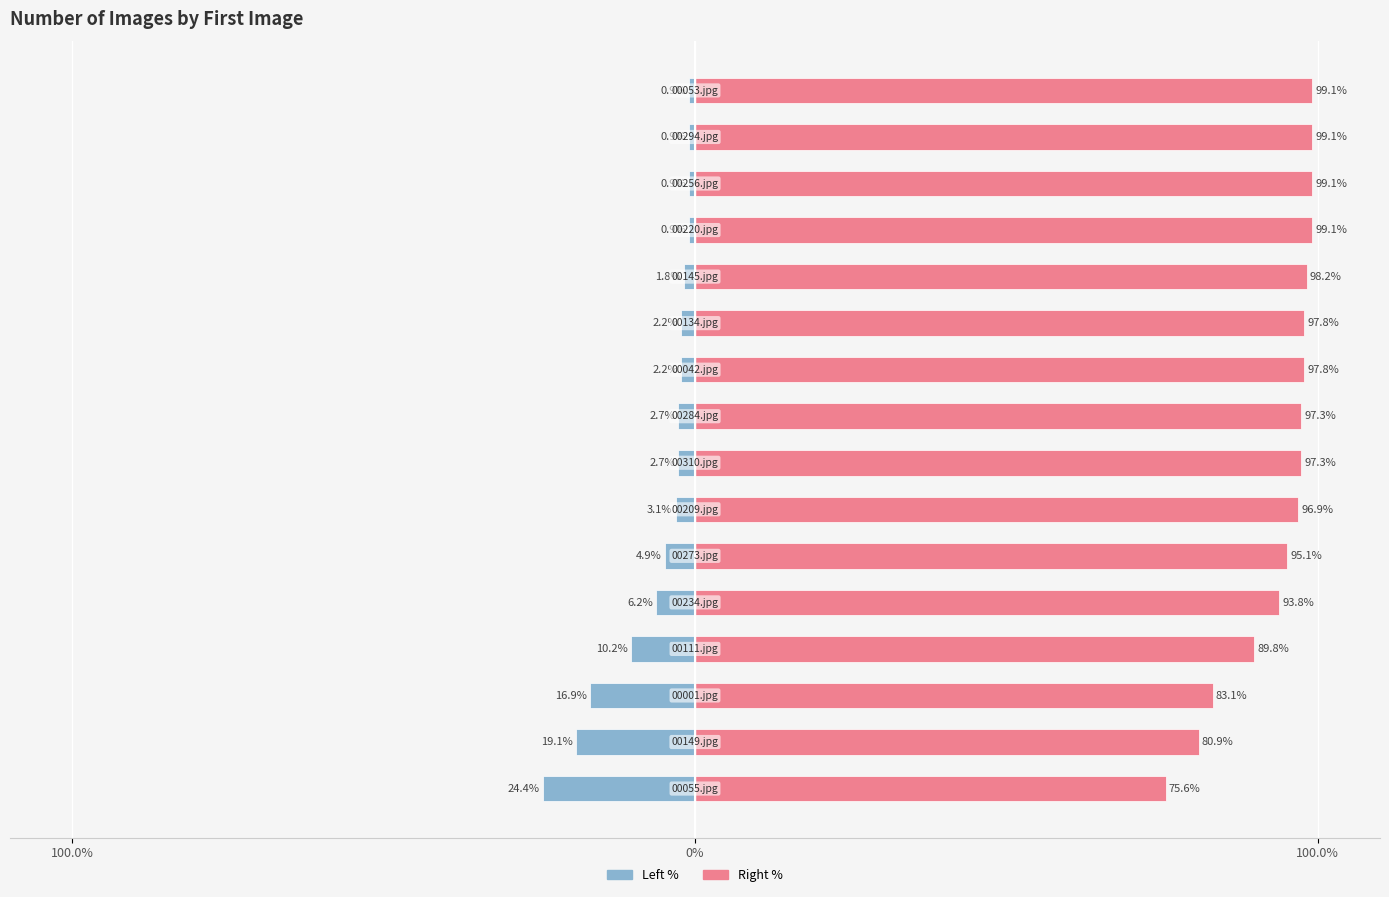

Where does the Number of Images (right) series first go above 97?

7